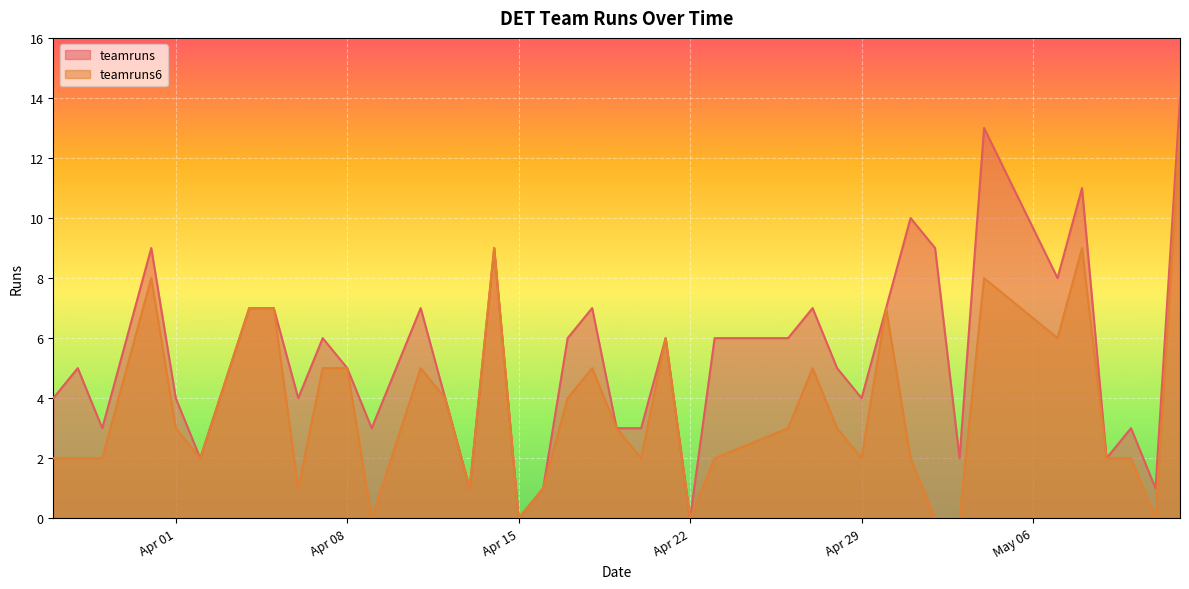

At which category is the sum across all series the highest?

2025-05-12